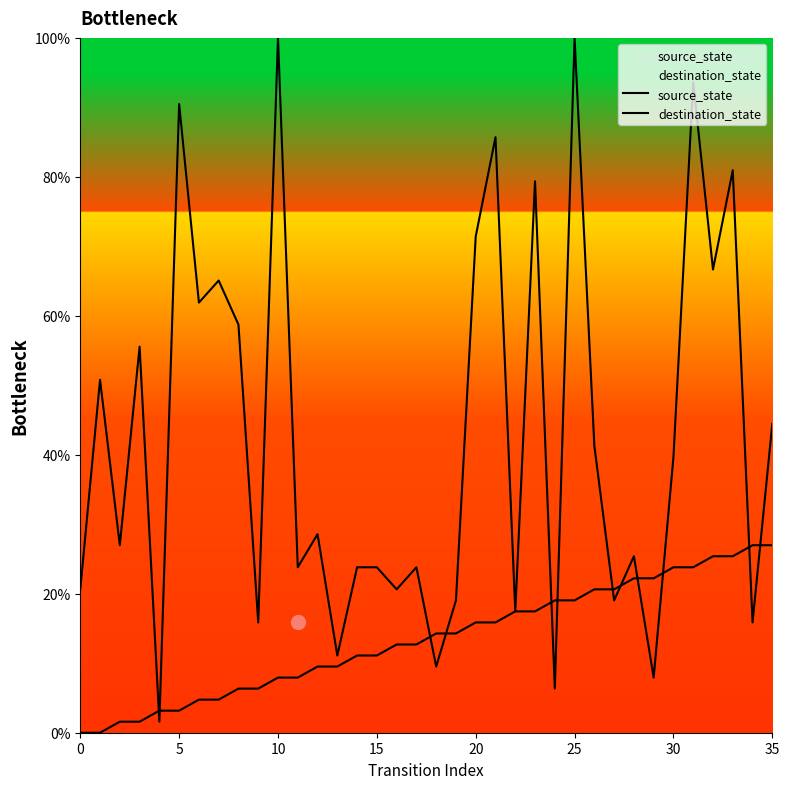

How many series are shown in this chart?

2